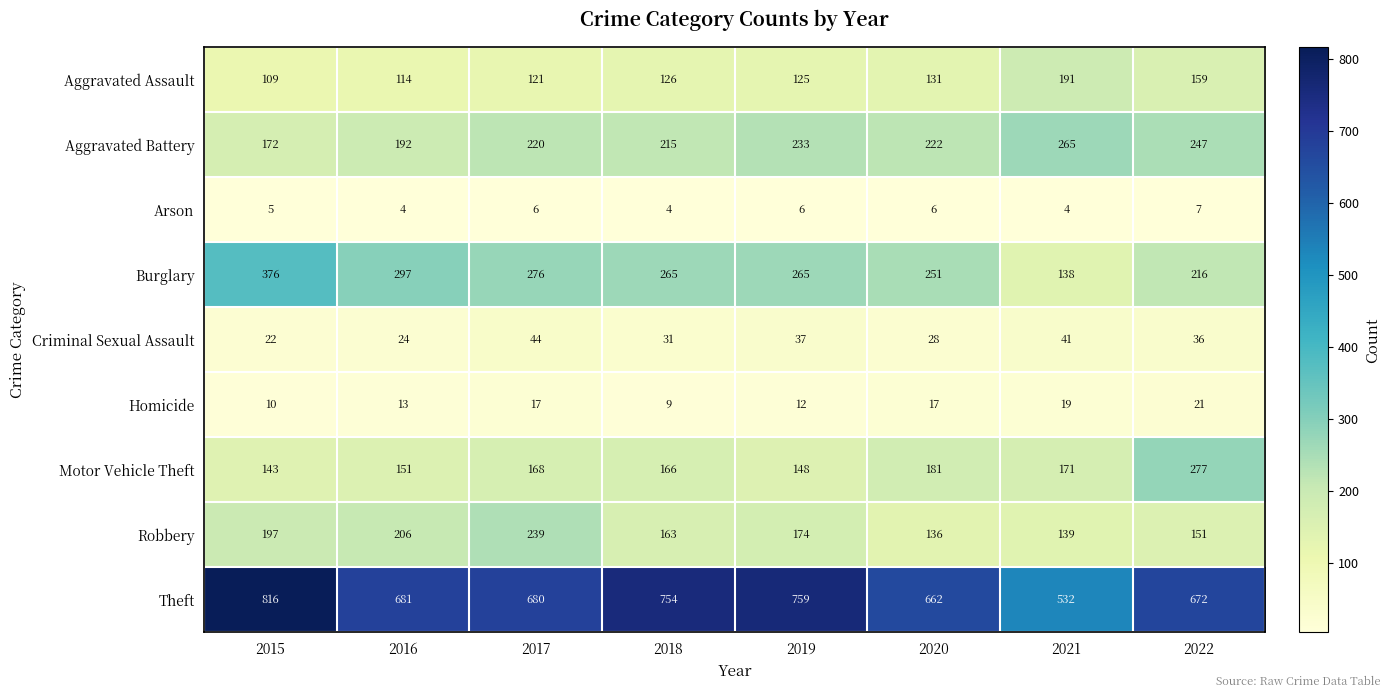

What is the sum of the Homicide values at 2020 and 2017?

34